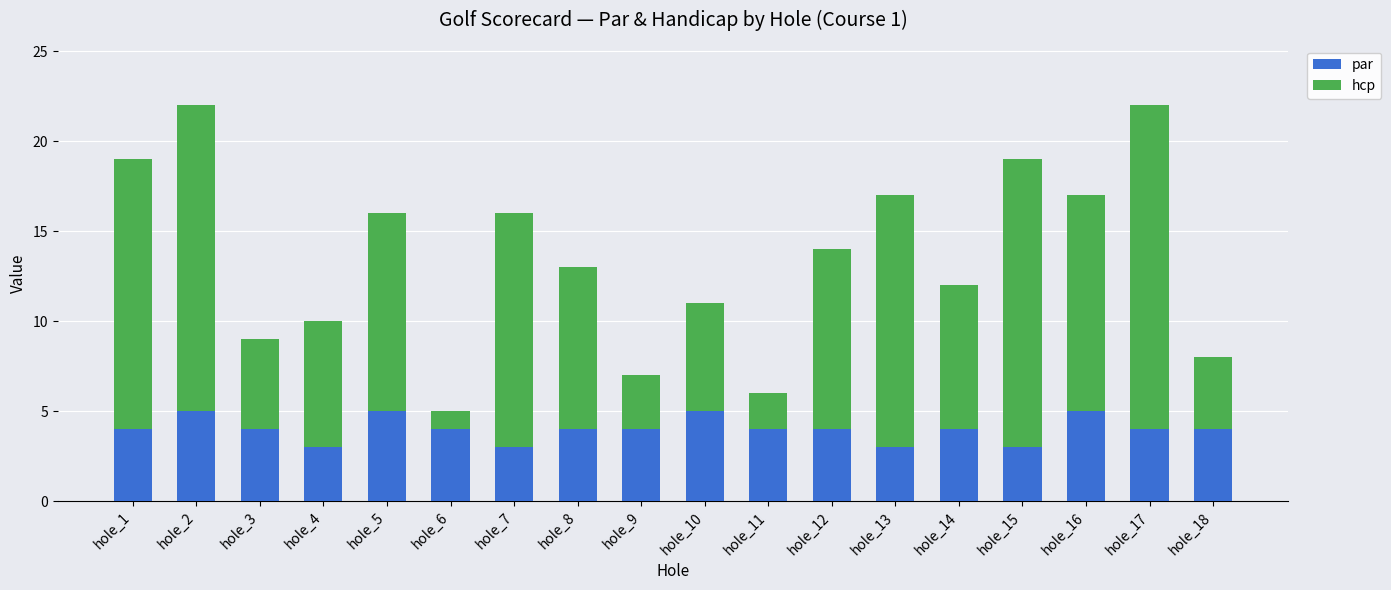

The value of par at hole_18 is 6. True or false?

False